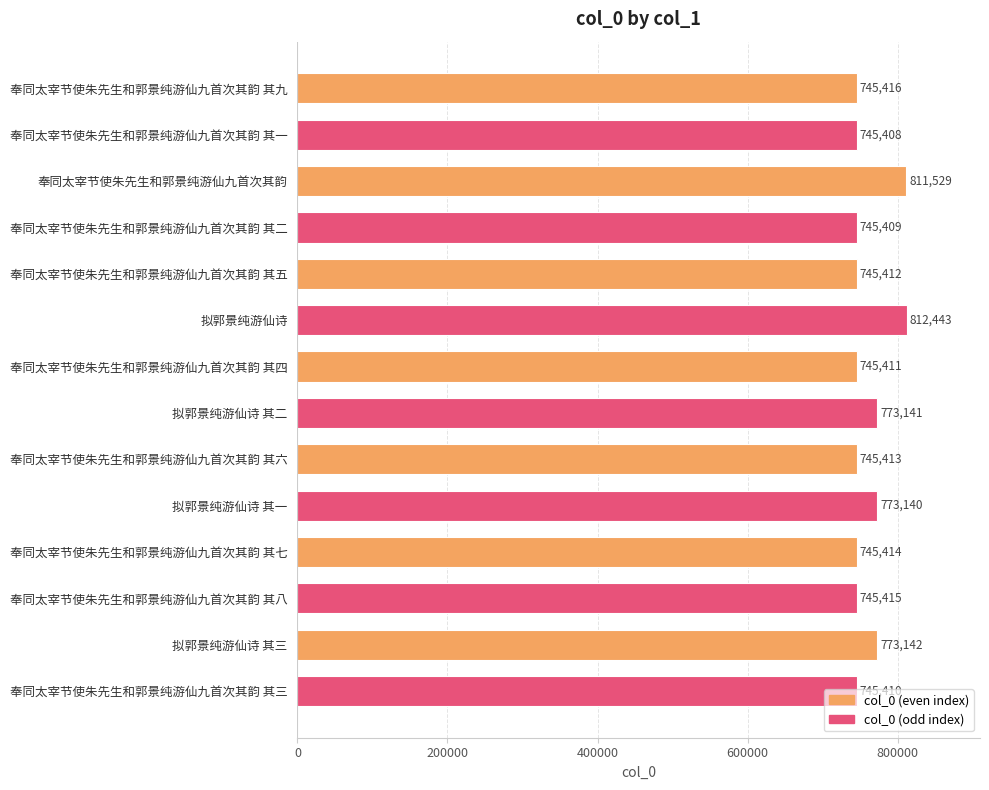

Rank the categories by value from lowest to highest.

奉同太宰节使朱先生和郭景纯游仙九首次其韵 其一, 奉同太宰节使朱先生和郭景纯游仙九首次其韵 其二, 奉同太宰节使朱先生和郭景纯游仙九首次其韵 其三, 奉同太宰节使朱先生和郭景纯游仙九首次其韵 其四, 奉同太宰节使朱先生和郭景纯游仙九首次其韵 其五, 奉同太宰节使朱先生和郭景纯游仙九首次其韵 其六, 奉同太宰节使朱先生和郭景纯游仙九首次其韵 其七, 奉同太宰节使朱先生和郭景纯游仙九首次其韵 其八, 奉同太宰节使朱先生和郭景纯游仙九首次其韵 其九, 拟郭景纯游仙诗 其一, 拟郭景纯游仙诗 其二, 拟郭景纯游仙诗 其三, 奉同太宰节使朱先生和郭景纯游仙九首次其韵, 拟郭景纯游仙诗